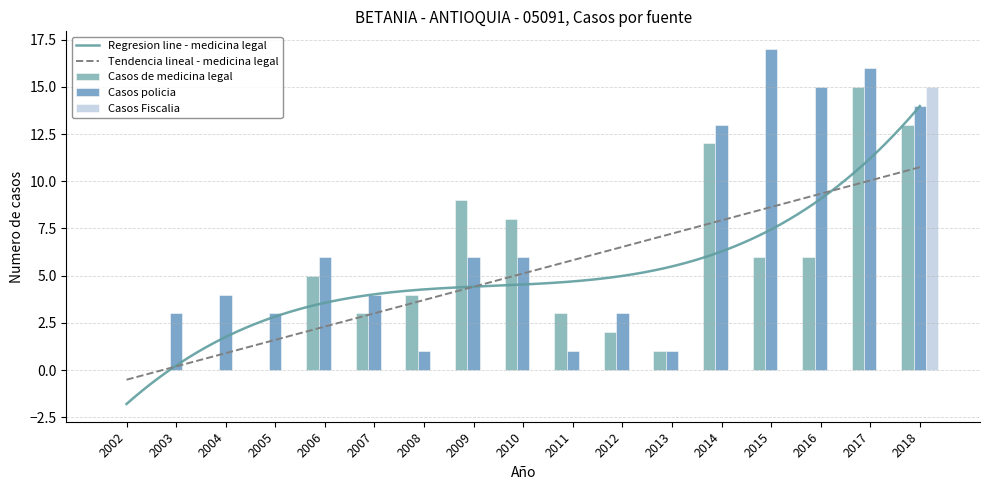

Is it true that Casos Fiscalia equals 0 at 2010?

True